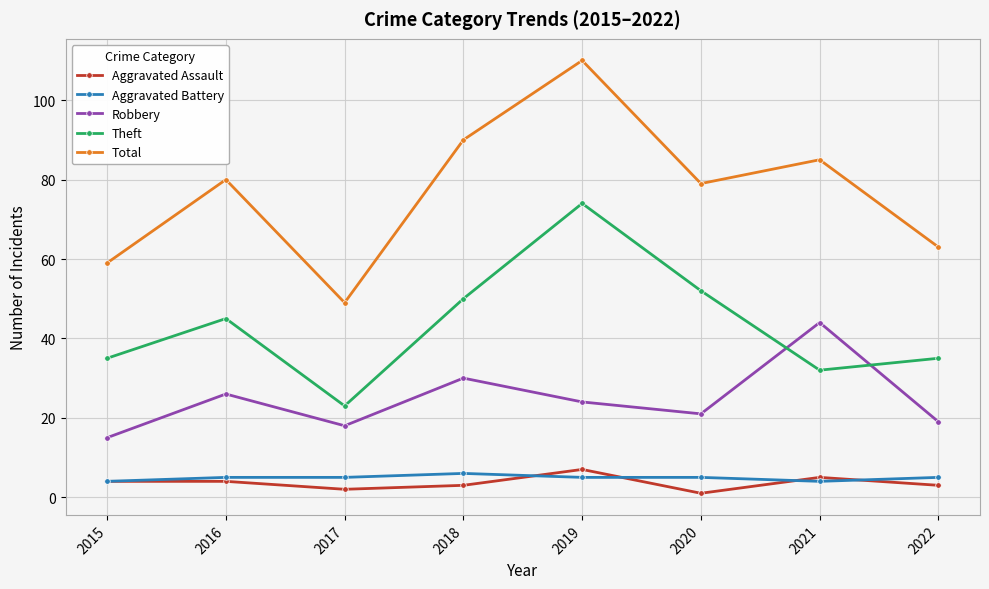

Which series changed the most between 2020 and 2021?

Robbery